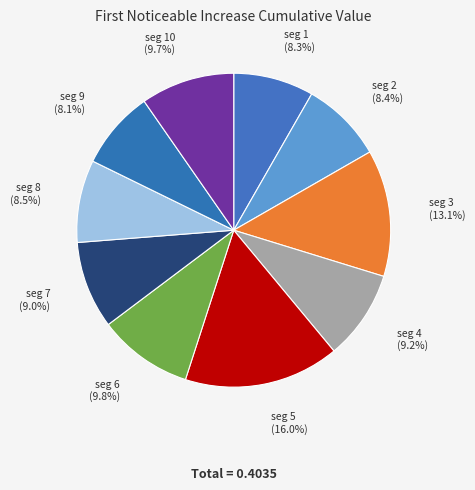

Rank the categories by value from lowest to highest.

signal segment 9, signal segment 1, signal segment 2, signal segment 8, signal segment 7, signal segment 4, signal segment 10, signal segment 6, signal segment 3, signal segment 5